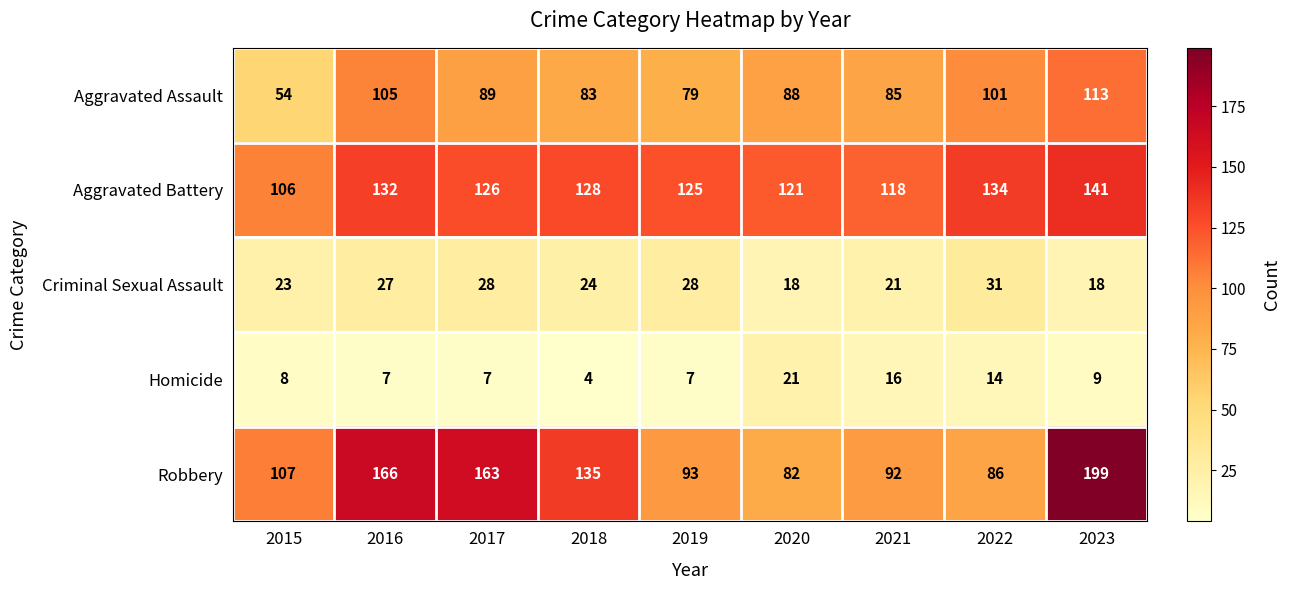

Which category has the lowest value across all series?

2018